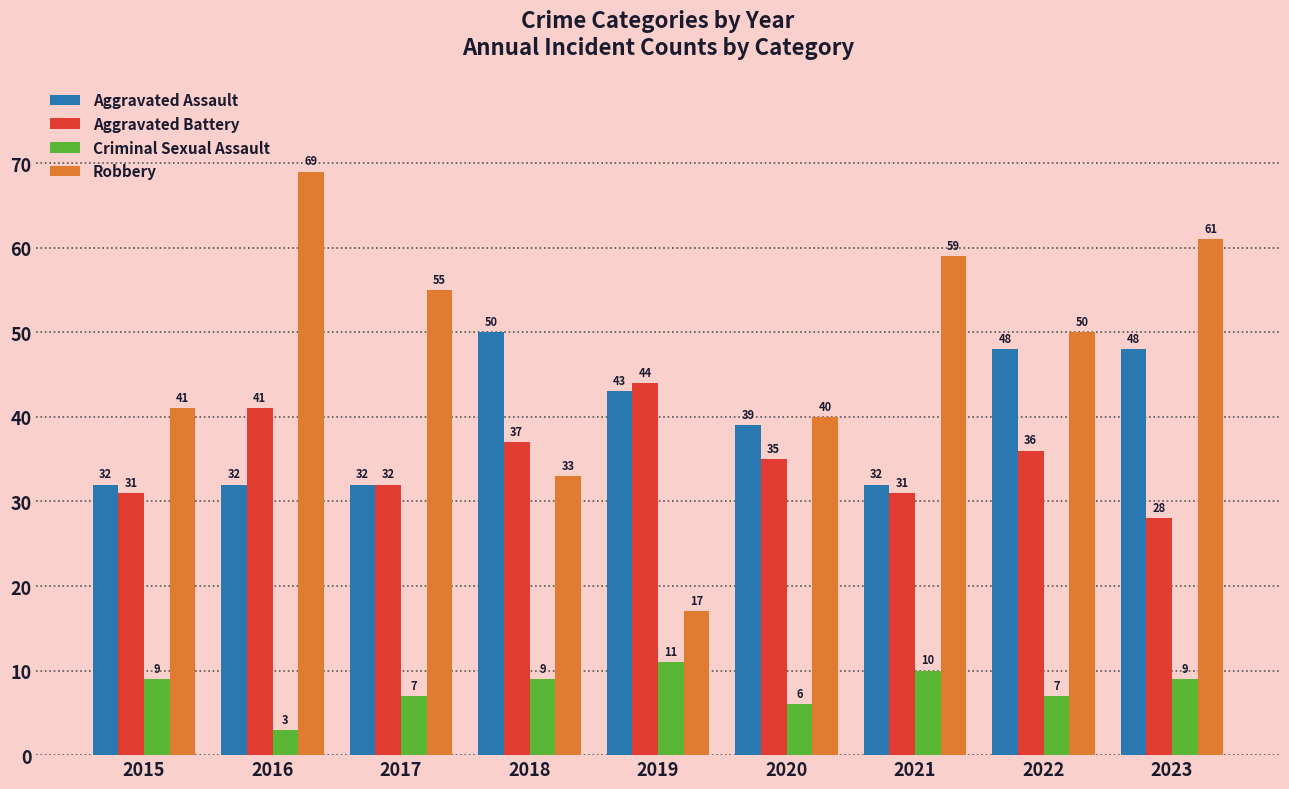

What value does the Criminal Sexual Assault series have at 2017?

7